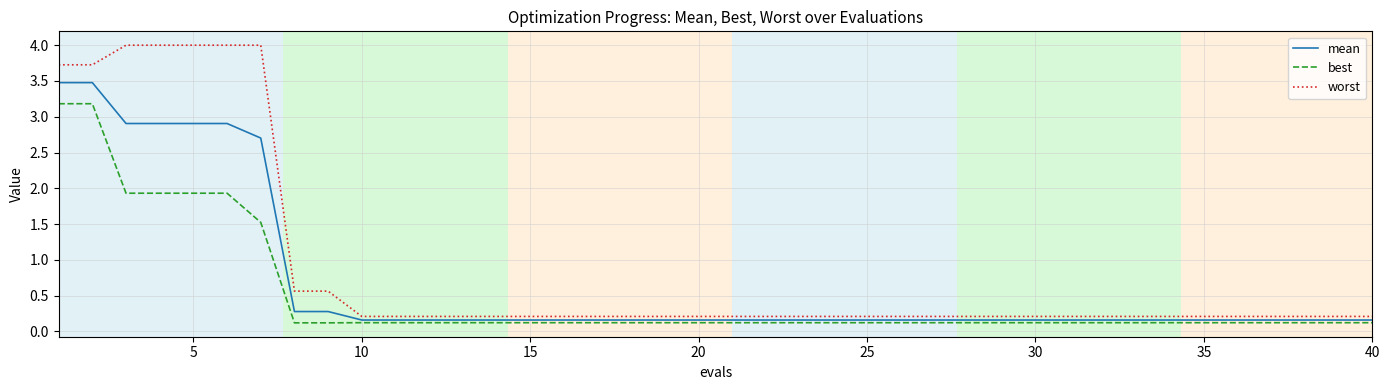

Which series has the largest total across all categories?

worst